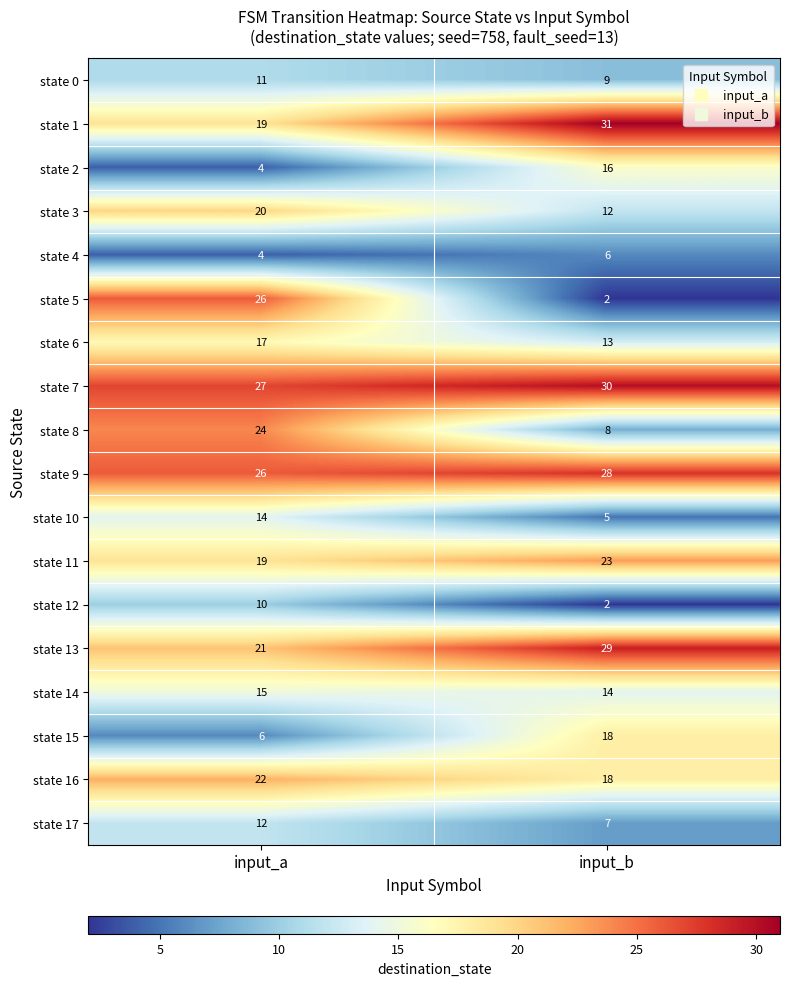

At which label does state 17 reach its minimum?

input_b